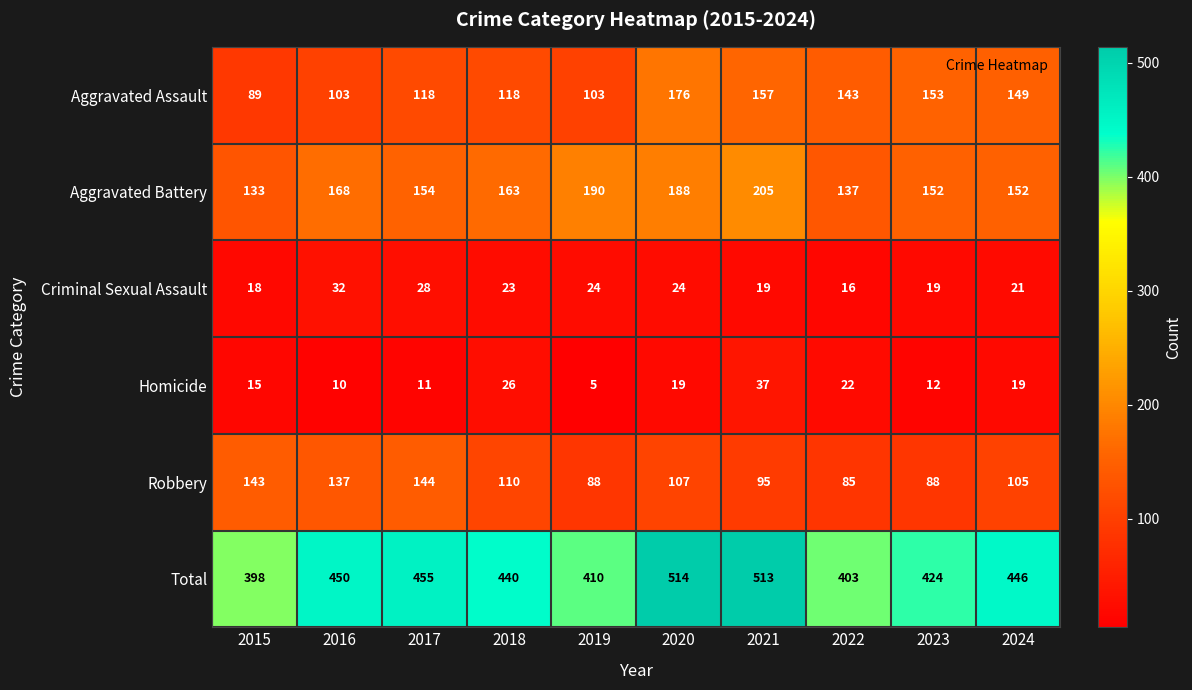

Which category has the lowest value across all series?

2019